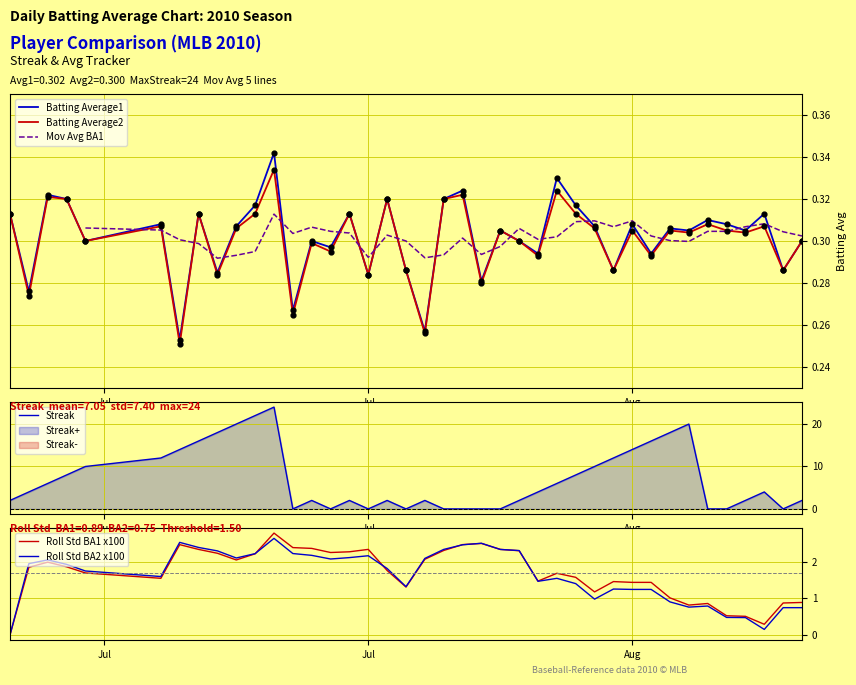

What is the highest value of the Streak series?

24